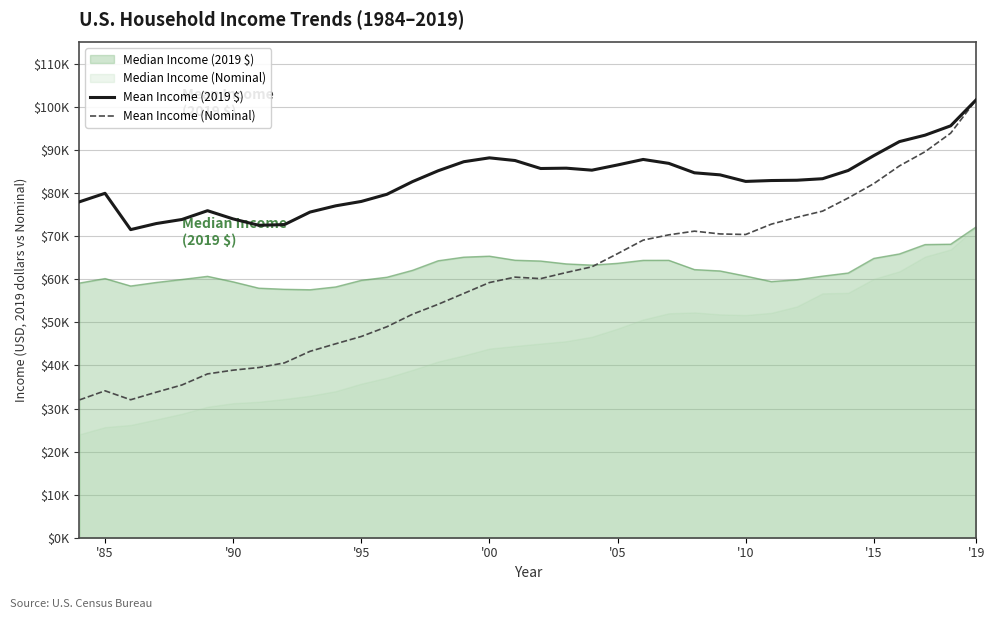

True or false: Mean Income (Nominal) and Mean Income (2019 $) cross at least once.

False